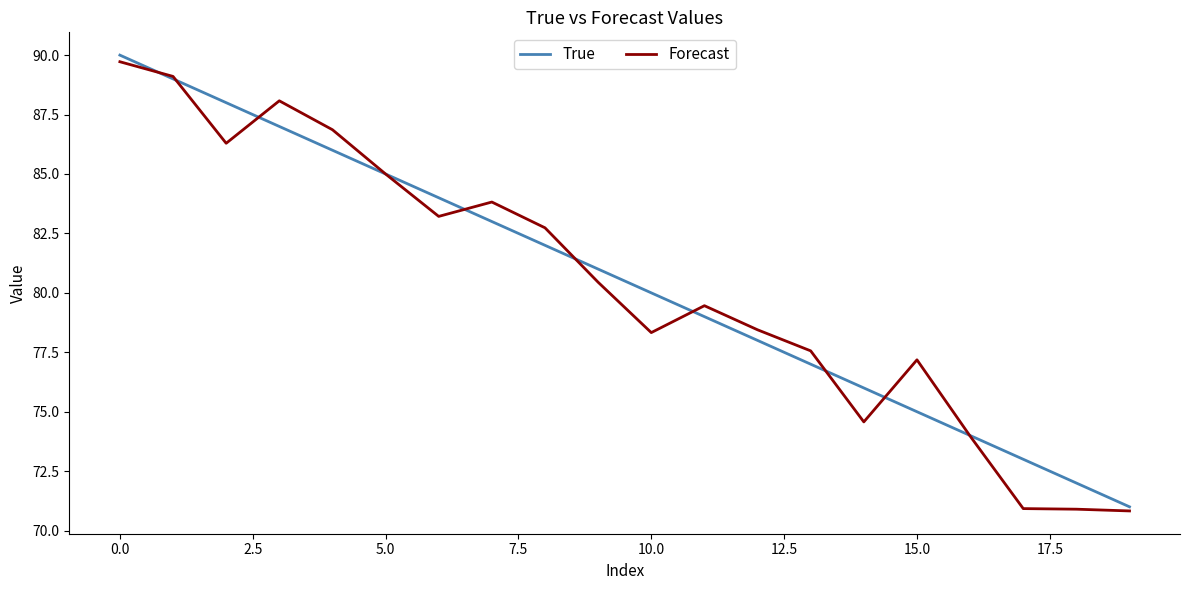

True or false: True has more than 0 interior local peaks.

False